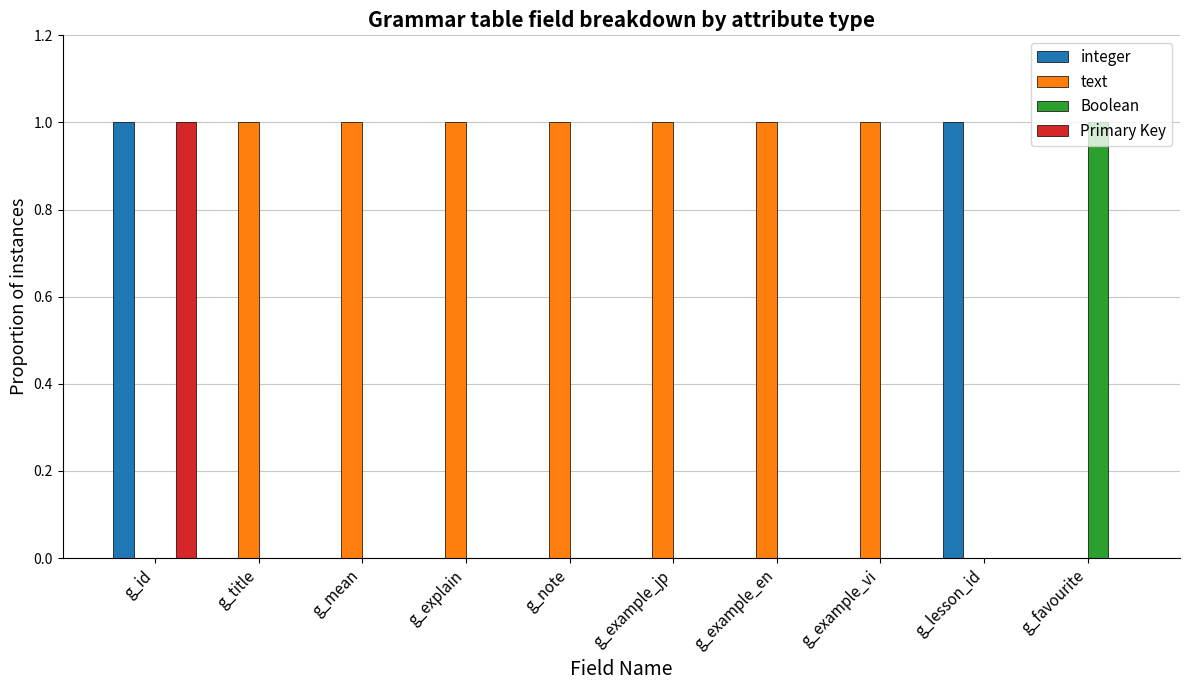

Which category has the highest value in the Primary Key series?

g_id